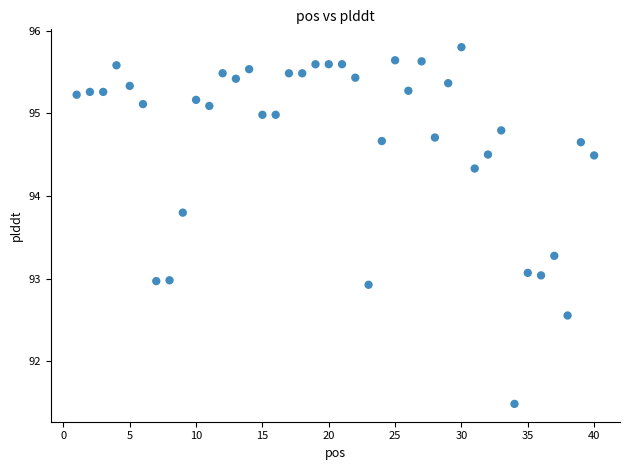

What is the range of Y values (max minus min)?

4.3